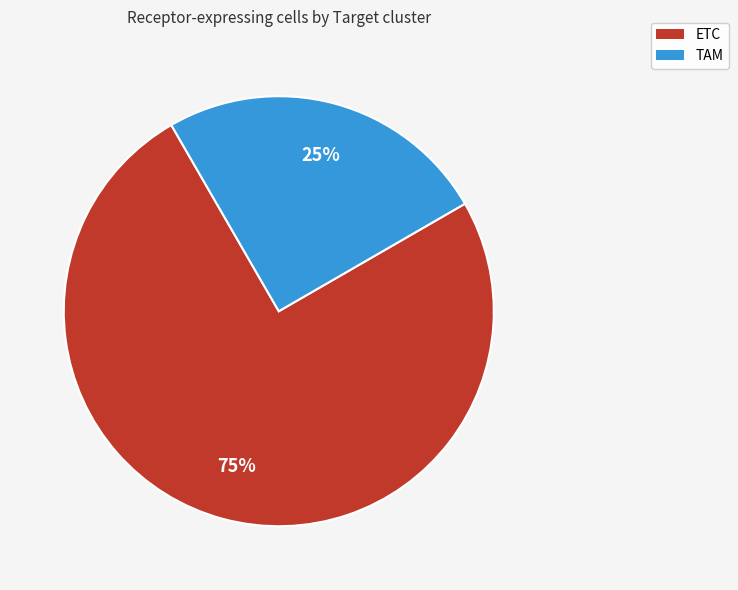

Is TAM the majority of the pie?

No